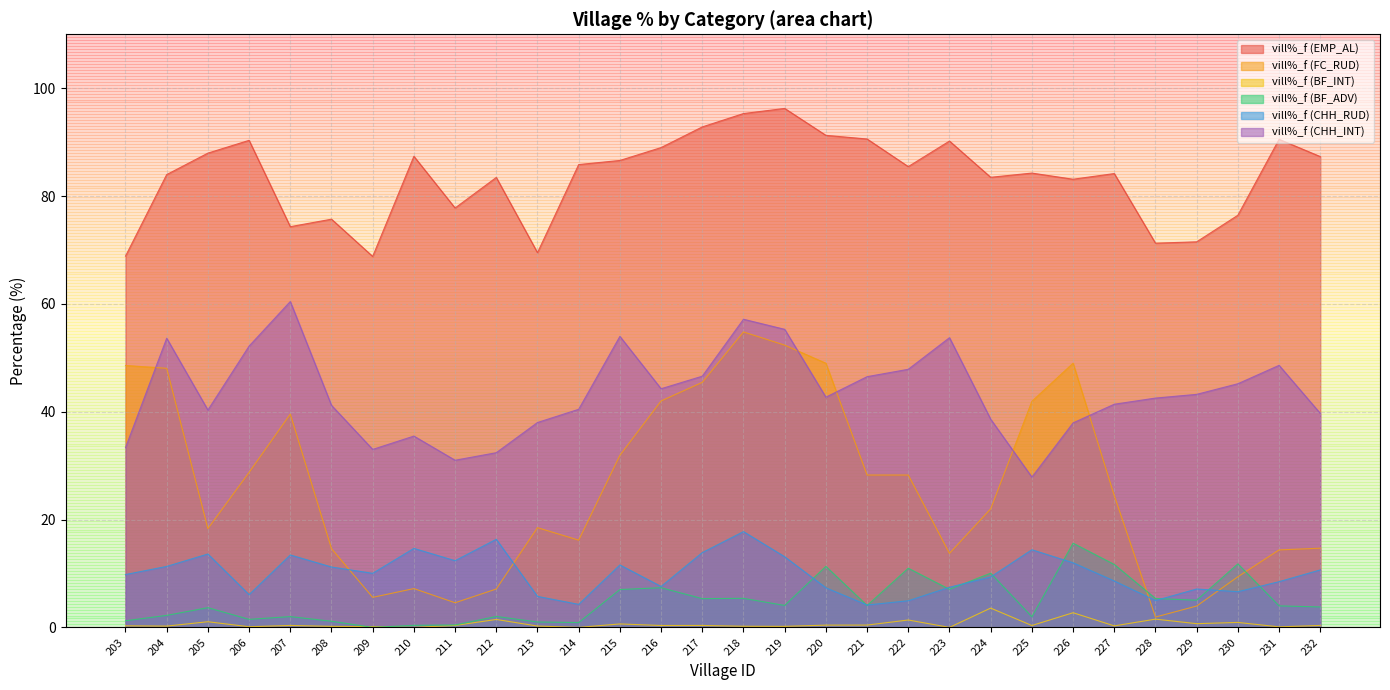

Where is the first local minimum for vill%_f (EMP_AL)?

207